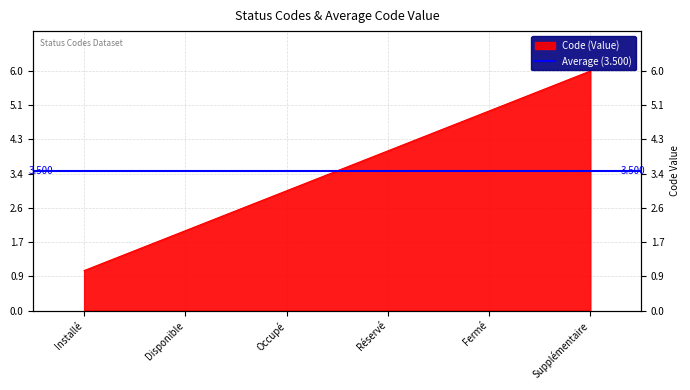

Where is the data nearest to the value 3?

Occupé